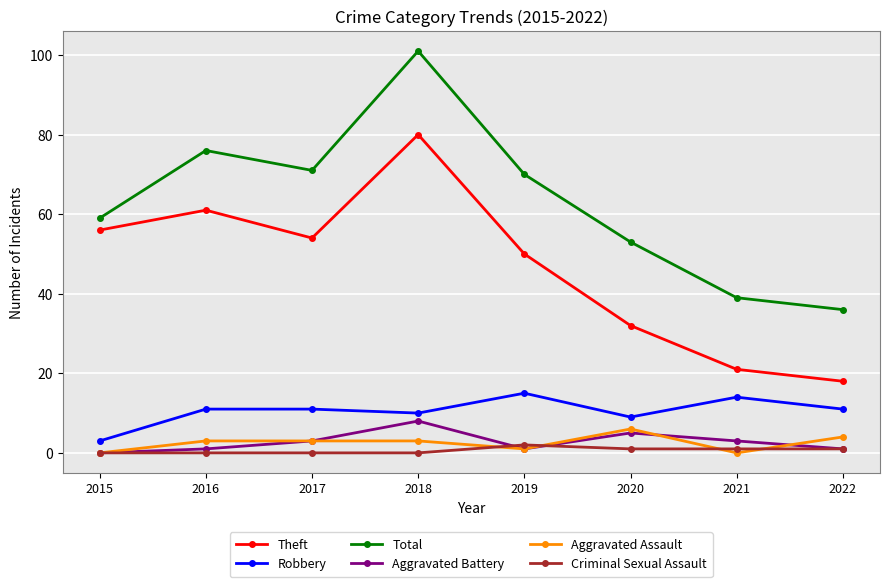

At how many categories does at least one series exceed 1?

8